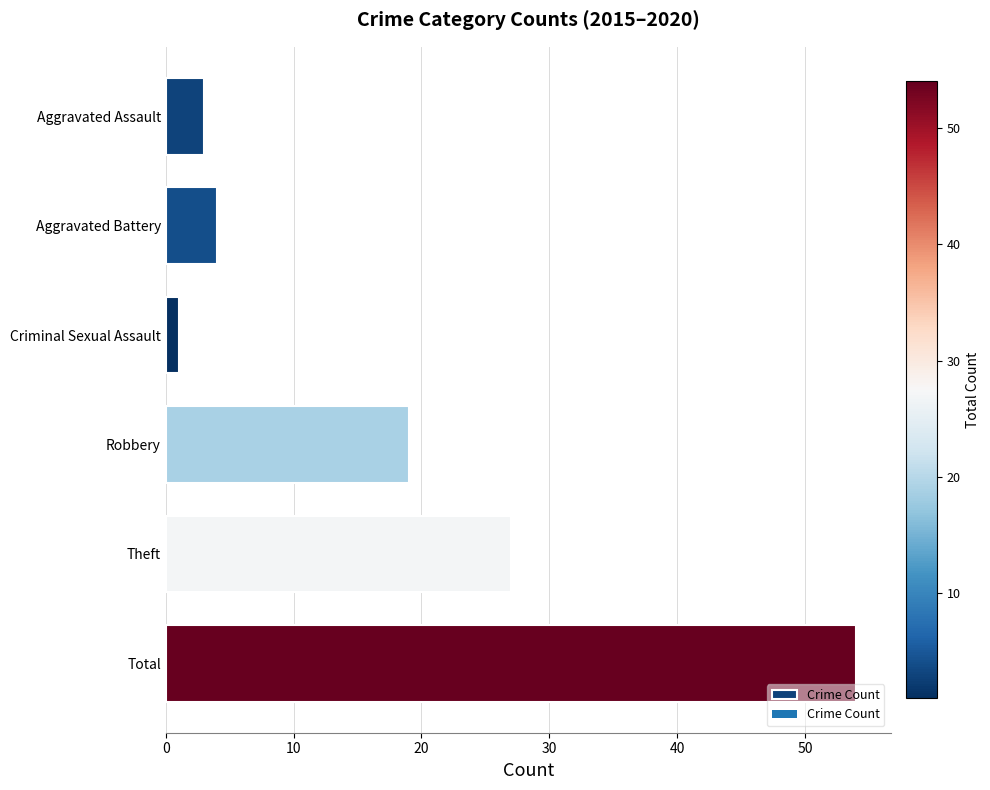

Approximately how many times larger is the value at Theft compared to Aggravated Assault?

9.0